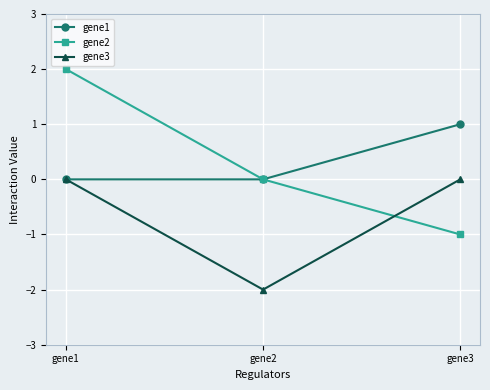

At which label does gene2 reach its minimum?

gene3